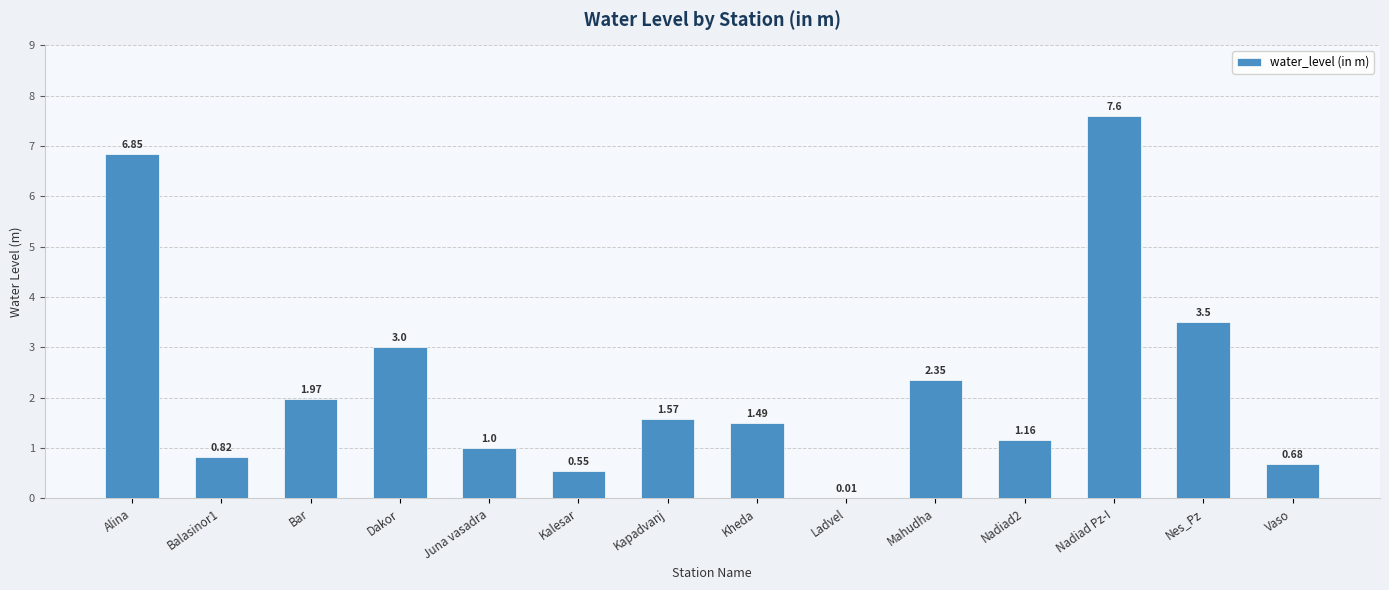

Which category has the highest value across all series?

Nadiad Pz-I